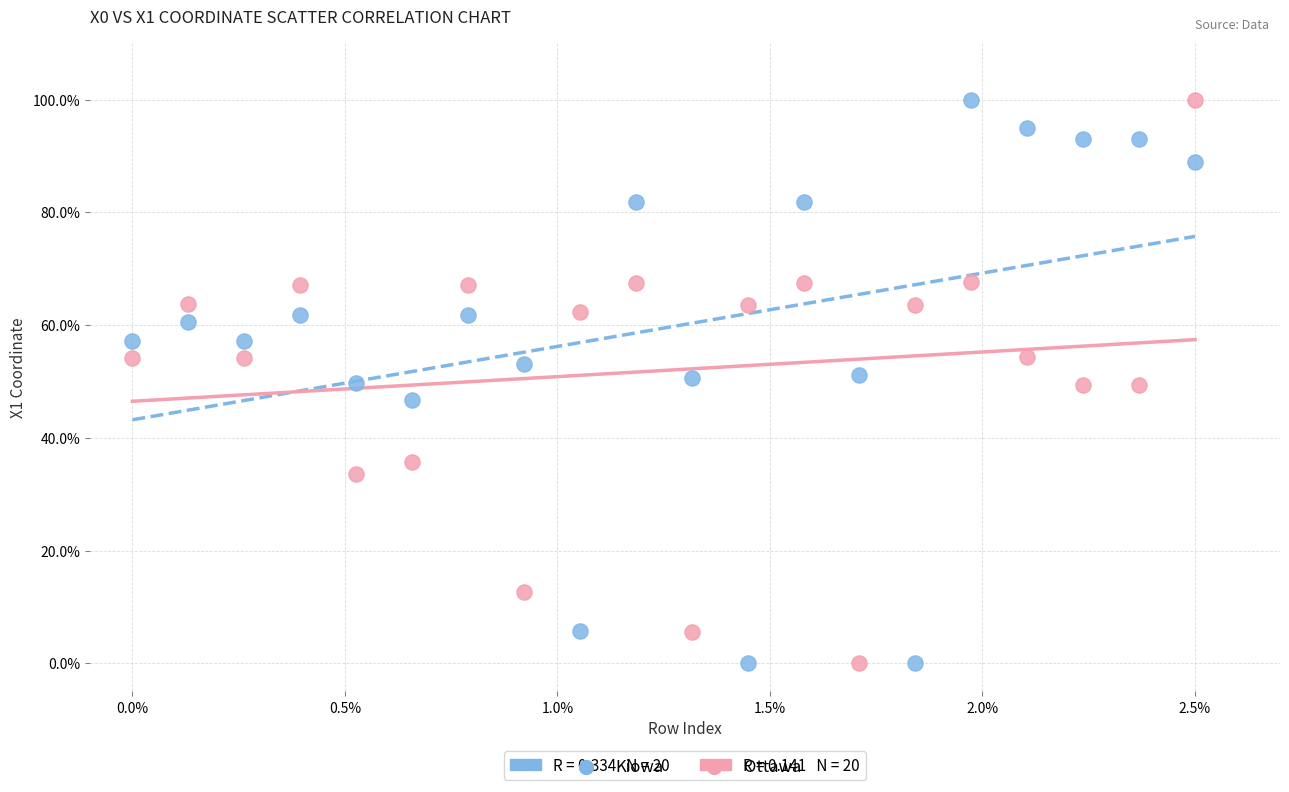

What are all the series names shown in the legend?

Kiowa, Ottawa